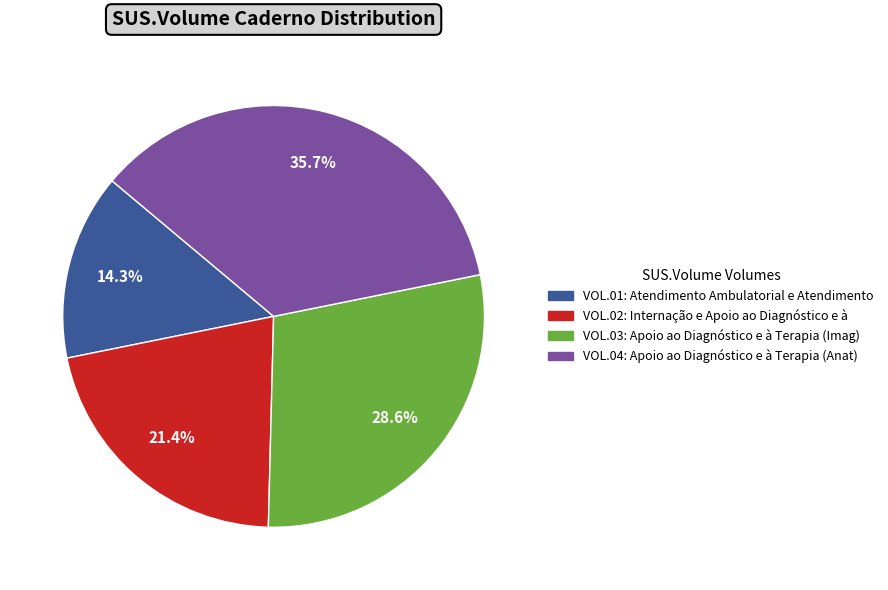

What is the largest slice in the pie chart?

VOL.04